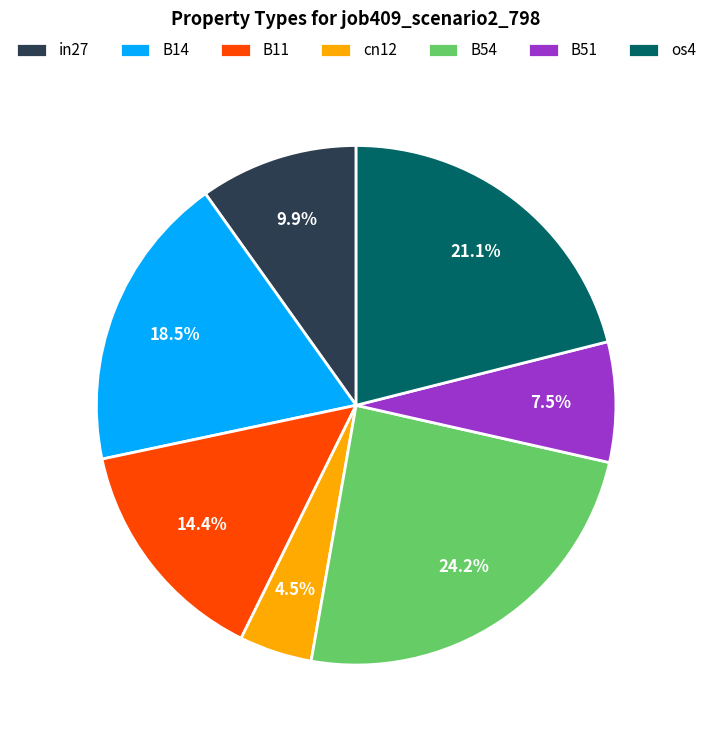

Is there any slice that represents more than half of the pie?

No